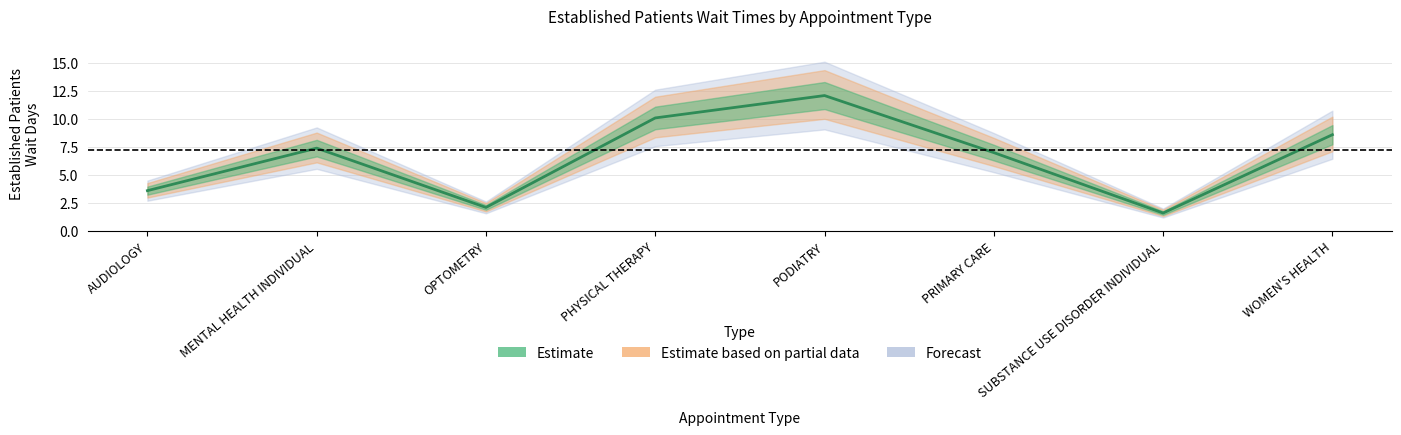

What is the change in value from MENTAL HEALTH INDIVIDUAL to SUBSTANCE USE DISORDER INDIVIDUAL?

-5.8